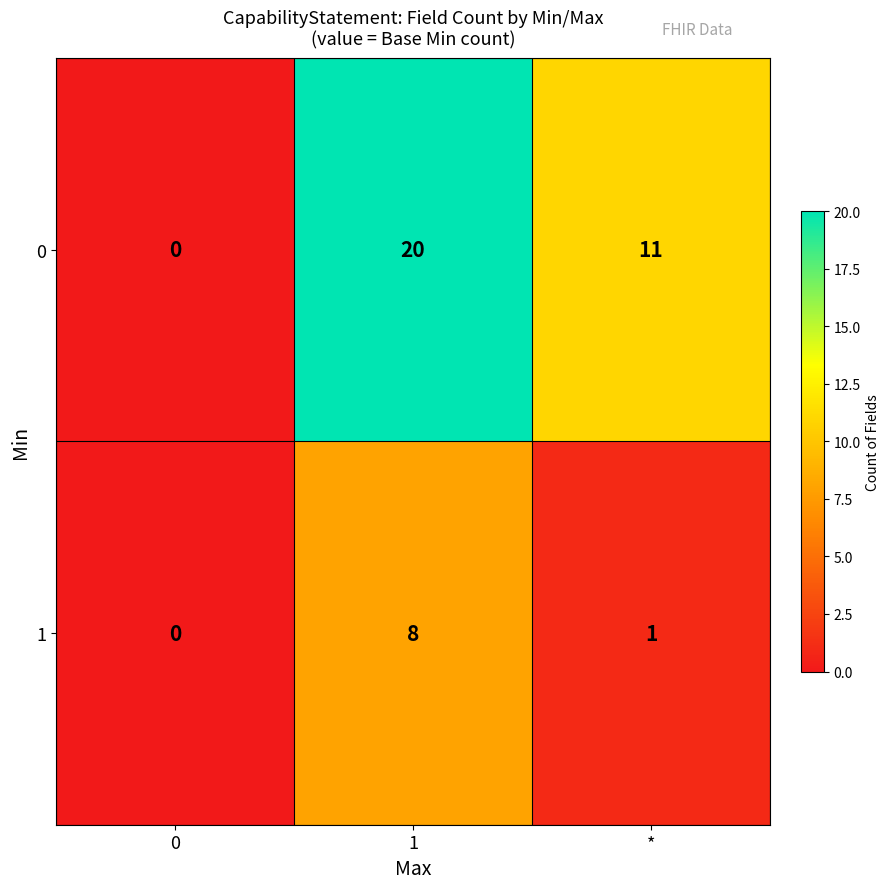

Where is 0 nearest to the value 10?

*